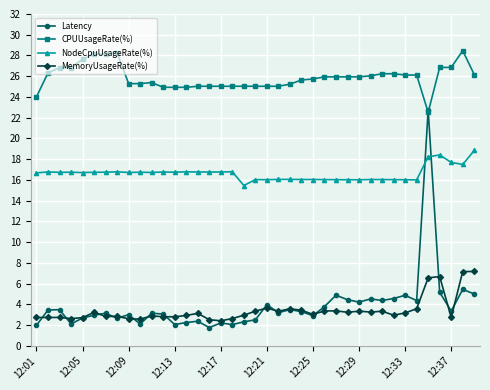

Count the number of data series in this chart.

4